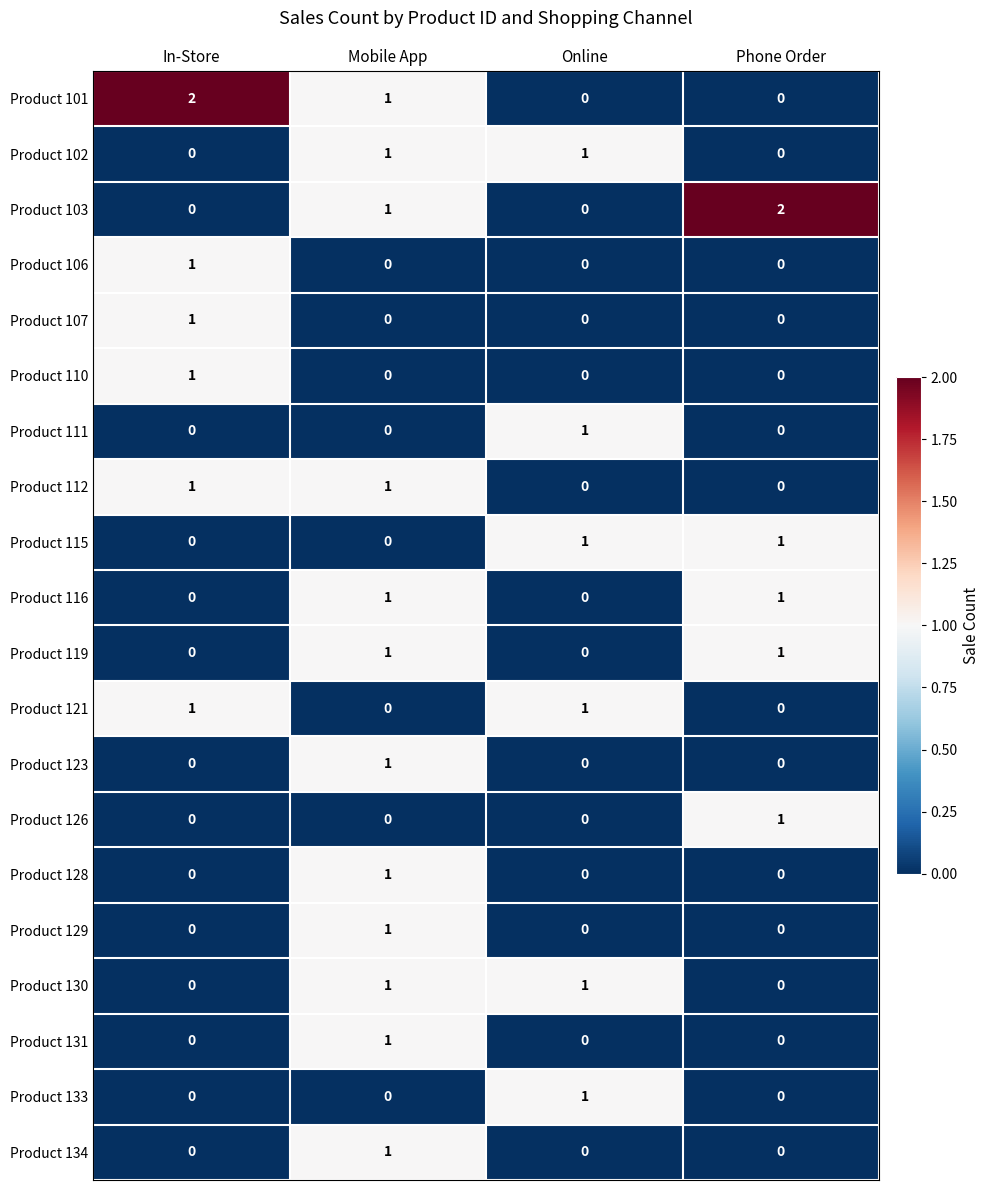

True or false: Product 111 has a value of 0 at Mobile App.

True